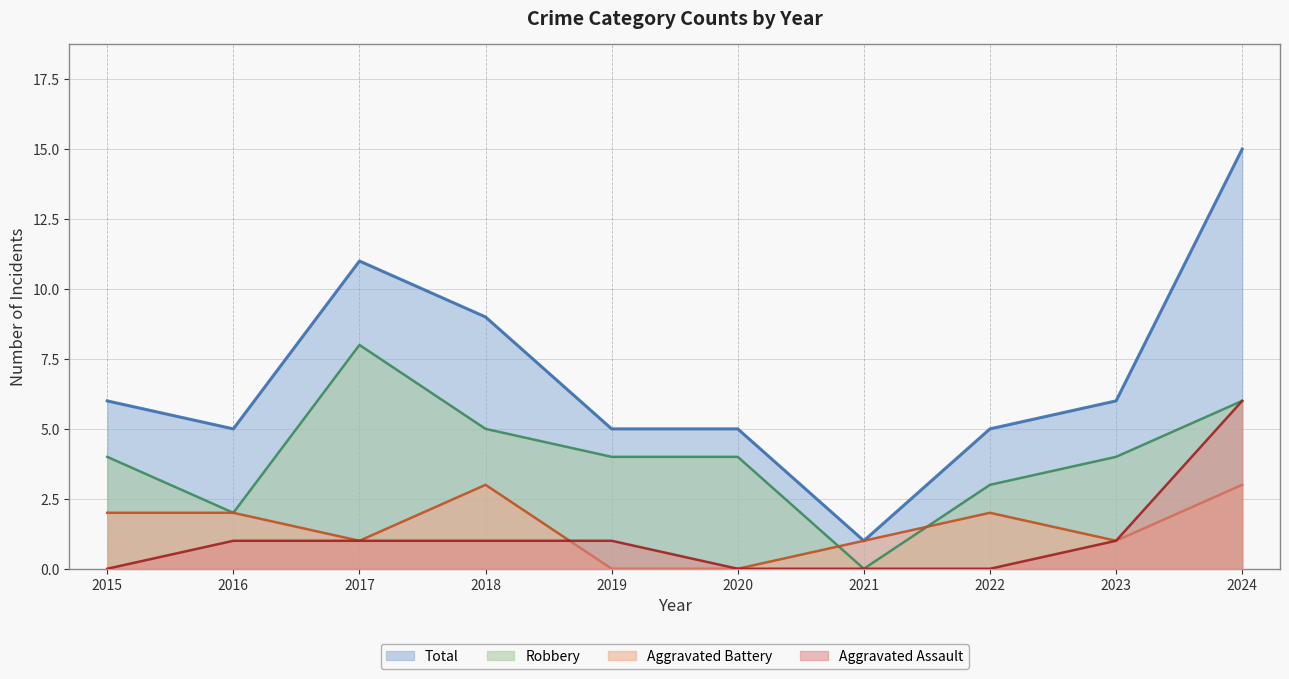

True or false: Robbery and Aggravated Assault cross at least once.

False